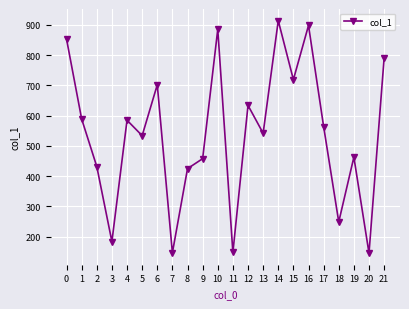

What is the sum of all values?

11861